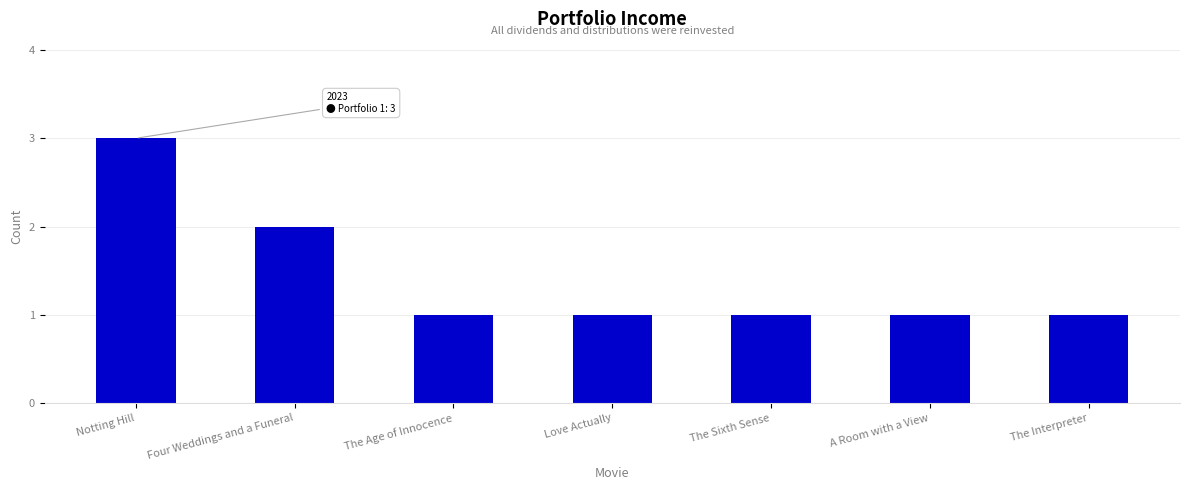

How many bars are there in total?

7